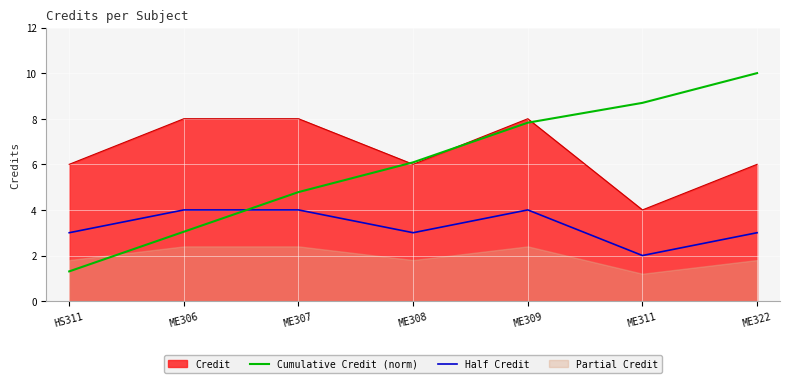

True or false: Half Credit and Credit cross at least once.

False